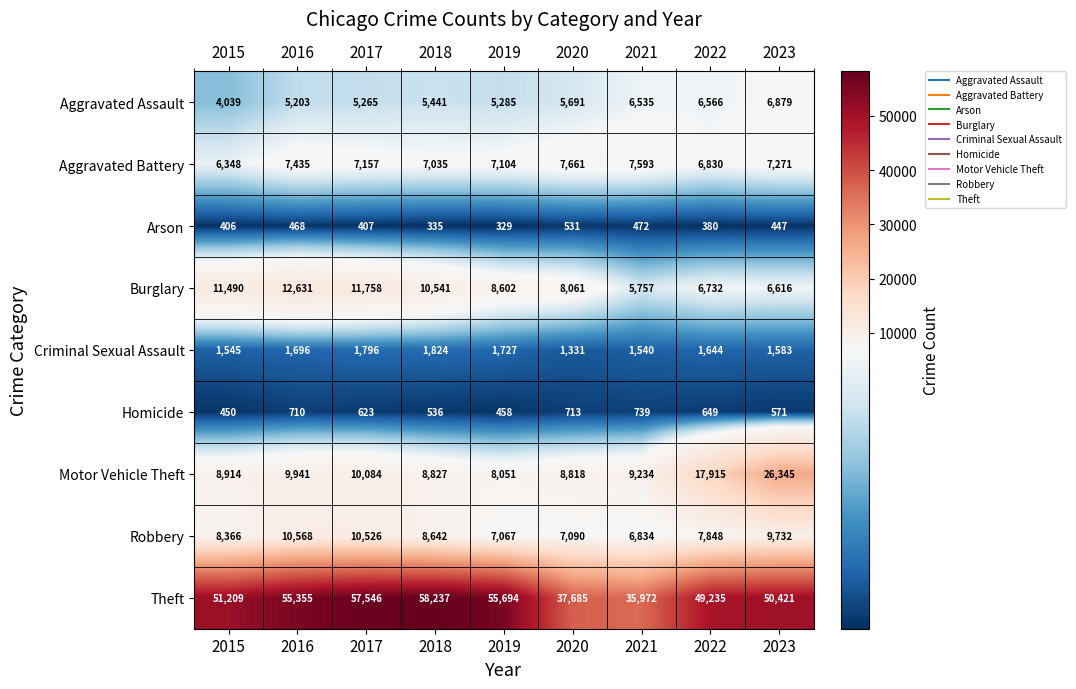

At which category is the sum across all series the highest?

2023